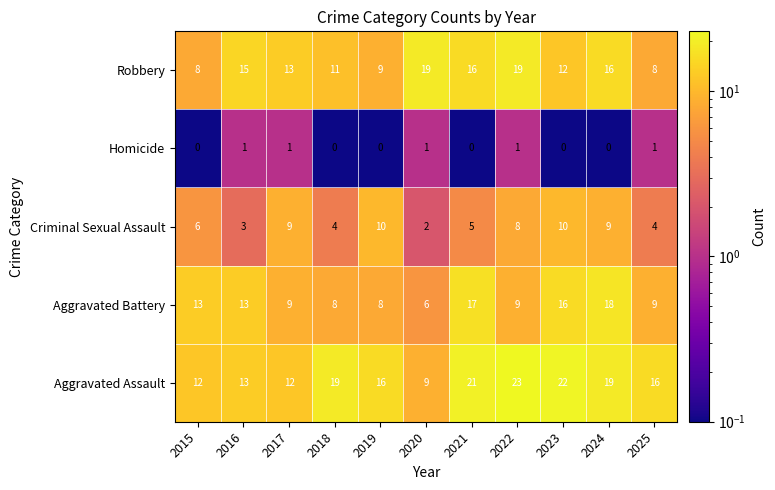

Which series has the widest spread of values?

Aggravated Assault